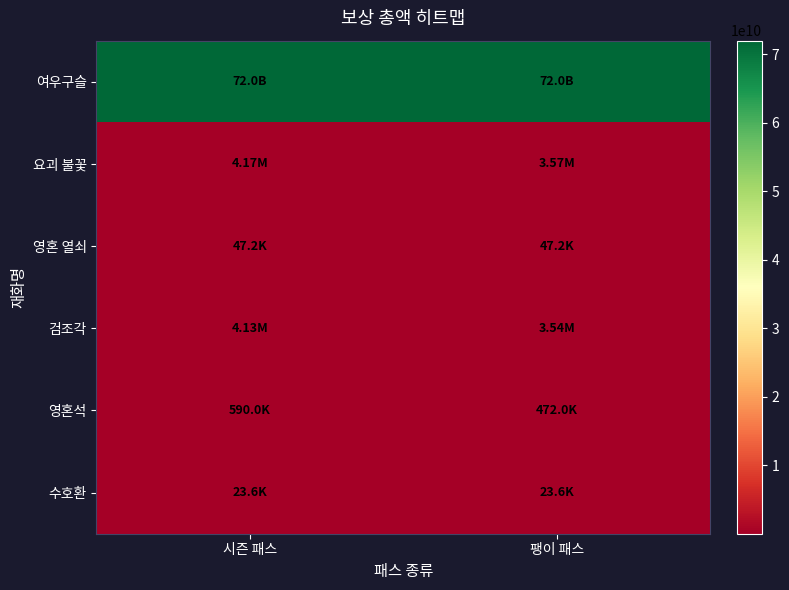

At how many categories does at least one series exceed 62710698689?

2